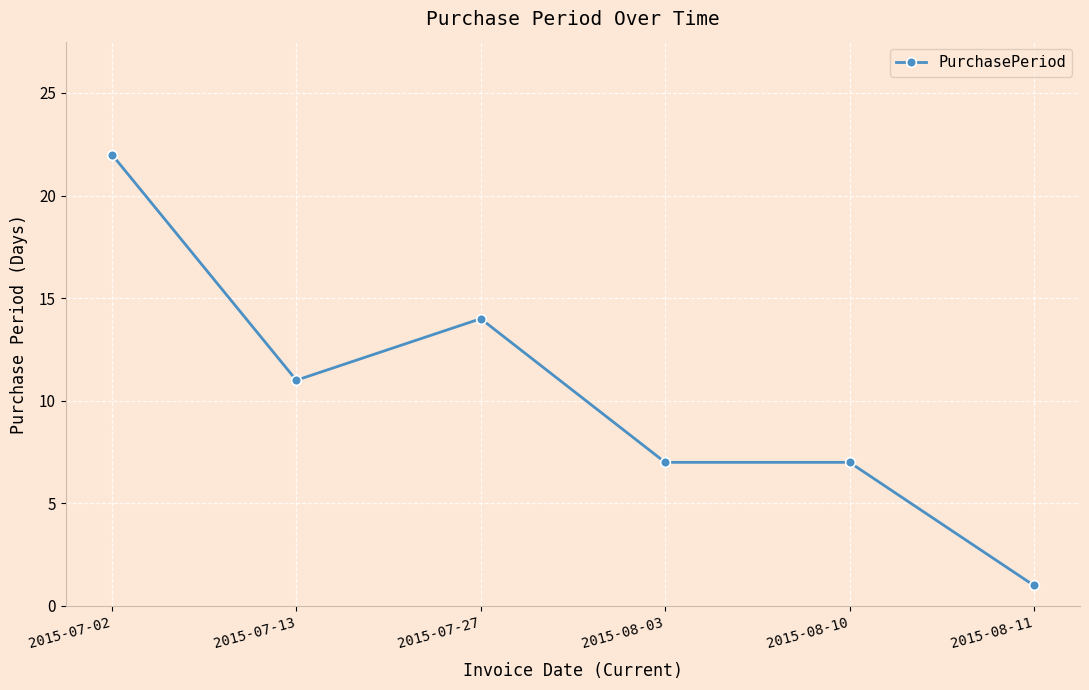

How many distinct data groups are displayed?

1